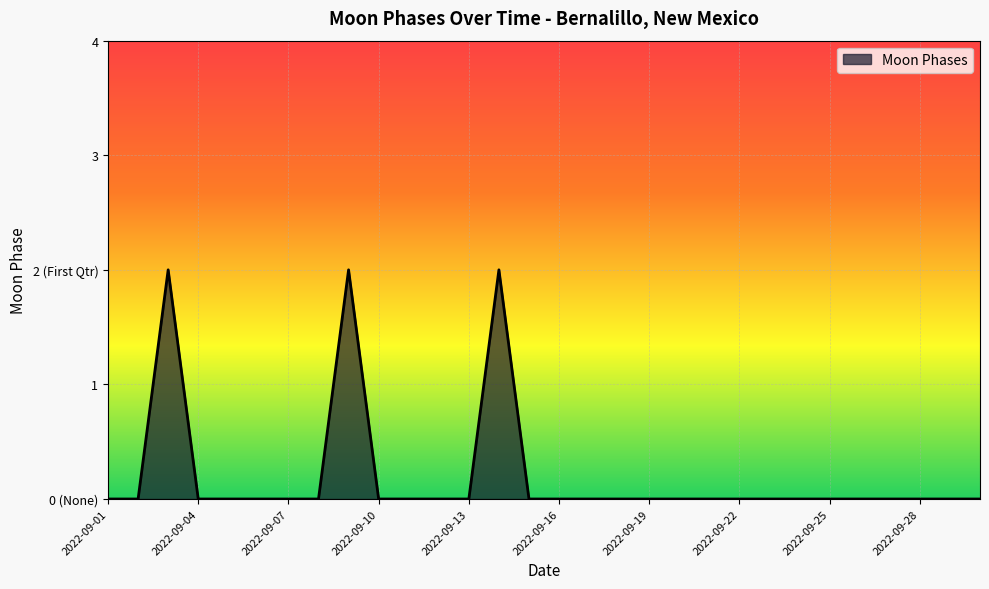

List the labels in order of value, smallest first.

2022-09-01, 2022-09-02, 2022-09-04, 2022-09-05, 2022-09-06, 2022-09-07, 2022-09-08, 2022-09-10, 2022-09-11, 2022-09-12, 2022-09-13, 2022-09-15, 2022-09-16, 2022-09-17, 2022-09-18, 2022-09-19, 2022-09-20, 2022-09-21, 2022-09-22, 2022-09-23, 2022-09-24, 2022-09-25, 2022-09-26, 2022-09-27, 2022-09-28, 2022-09-29, 2022-09-30, 2022-09-03, 2022-09-09, 2022-09-14